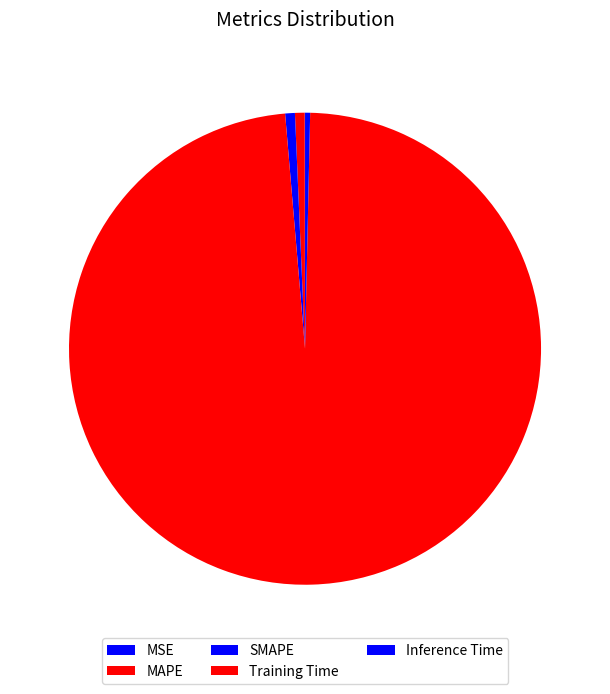

True or false: MSE accounts for 12% of the total.

False